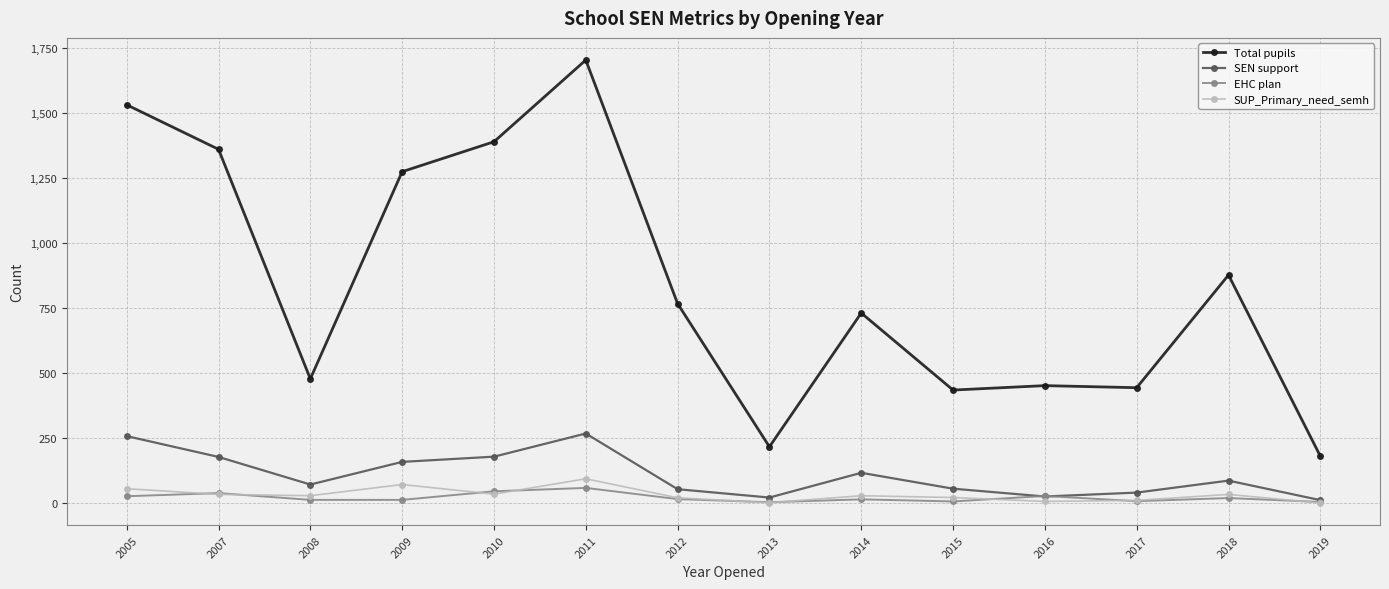

Which series has the largest total across all categories?

Total pupils